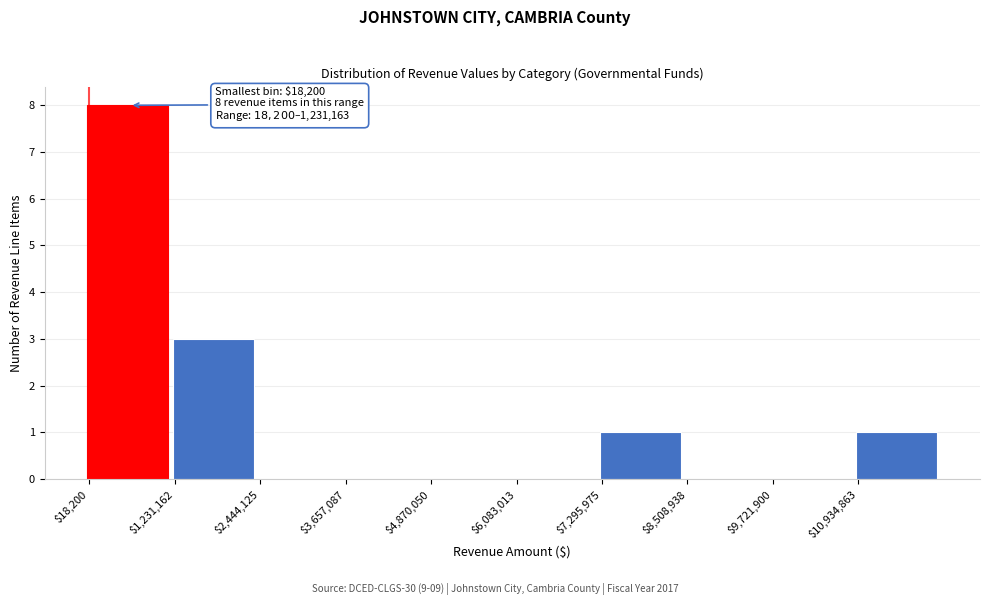

Which range on the x-axis has the tallest bar?

0 to 1200000